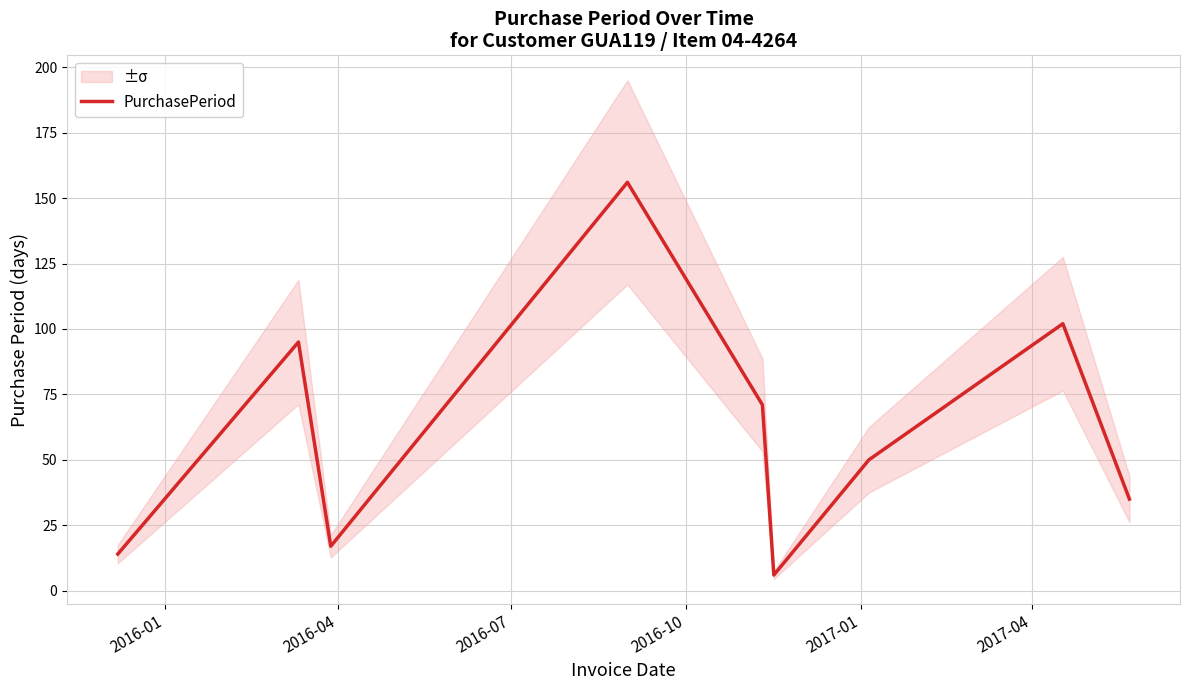

How many lines are shown in the chart?

1